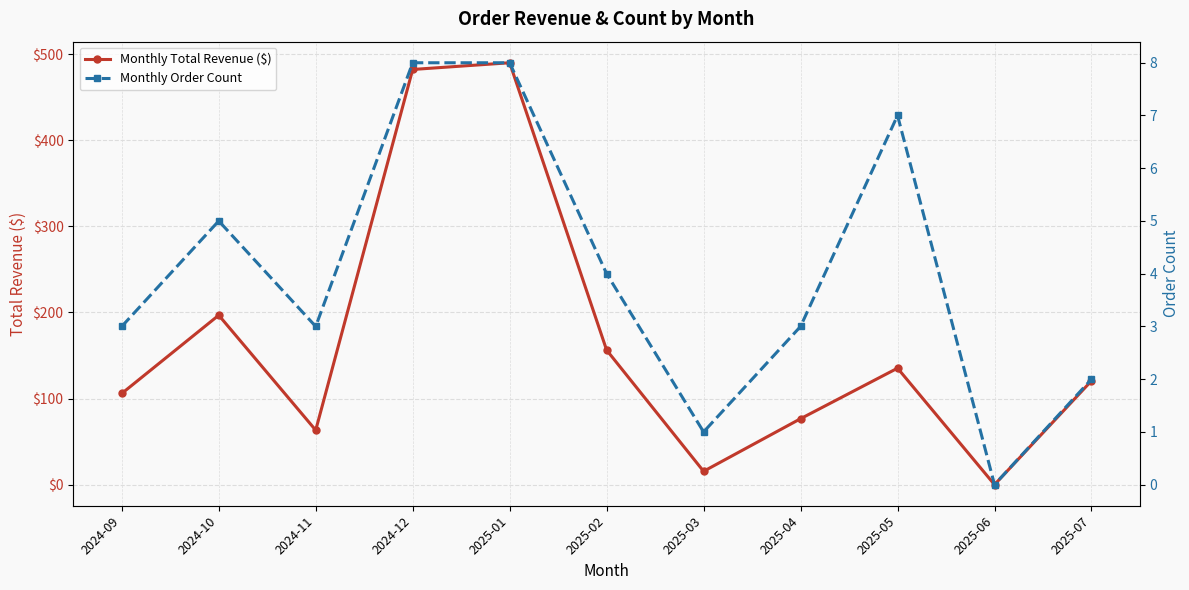

Where is the first local maximum for Monthly Total Revenue ($)?

2024-10